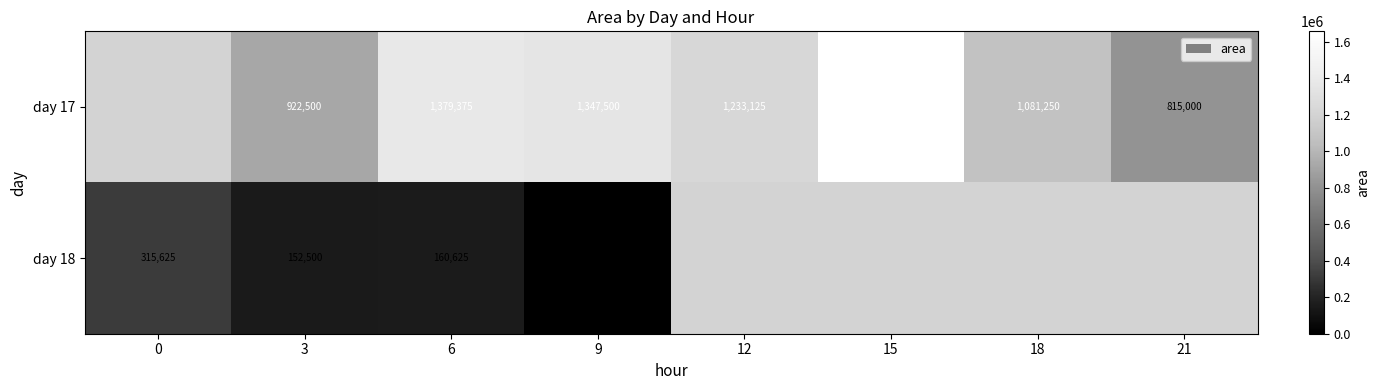

Between 3 and 6, which series saw the biggest shift?

day 17